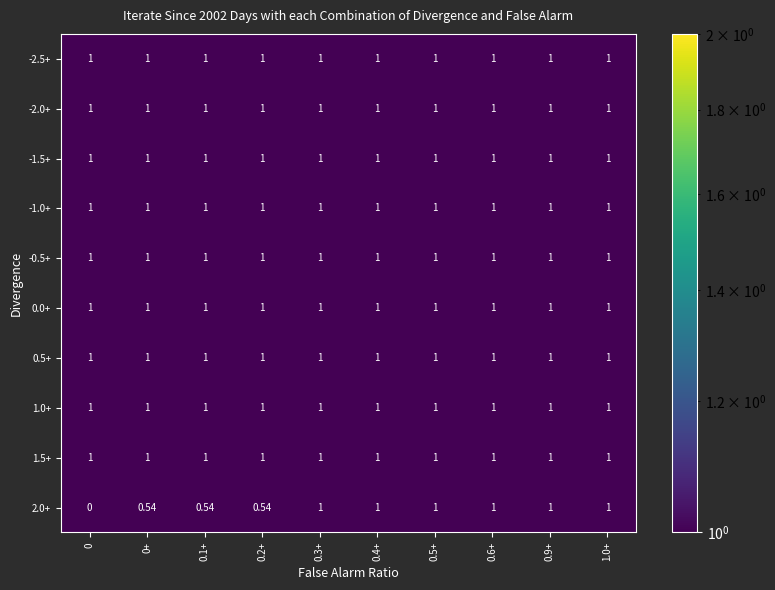

Between 0 and 0+, which series saw the biggest shift?

2.0+